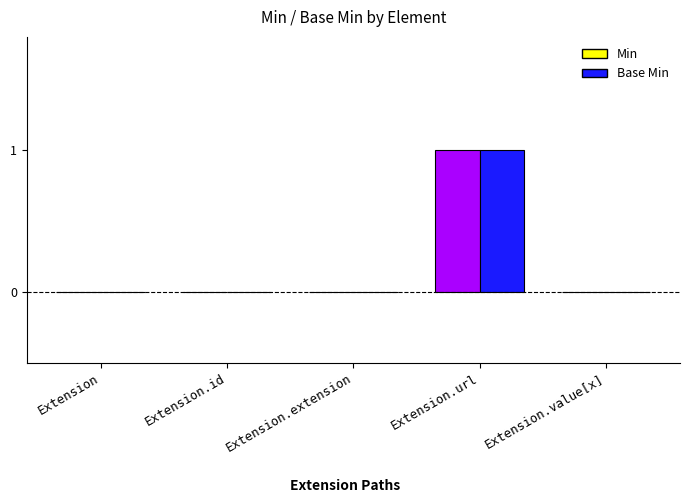

True or false: Min has a value of 1 at Extension.url.

True